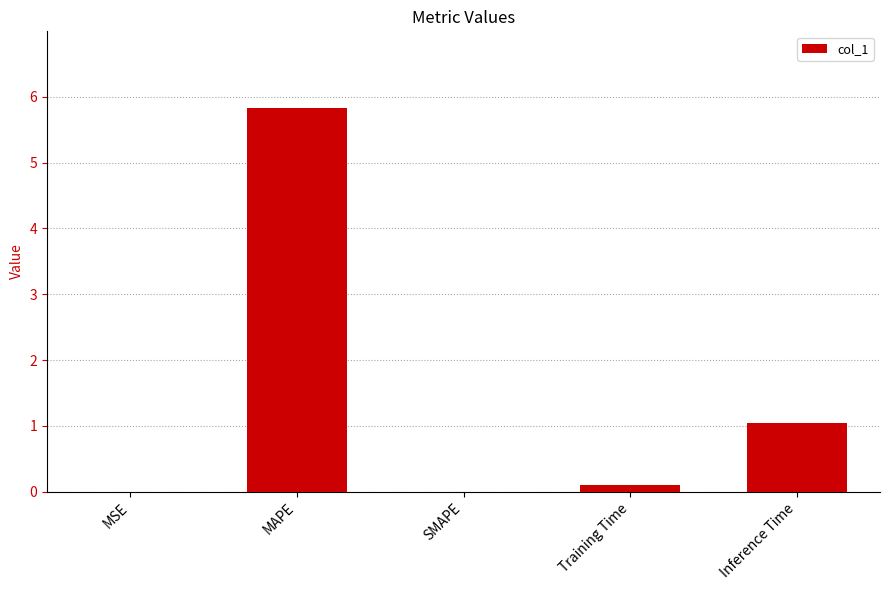

At which category does the chart reach its peak across all series?

MAPE